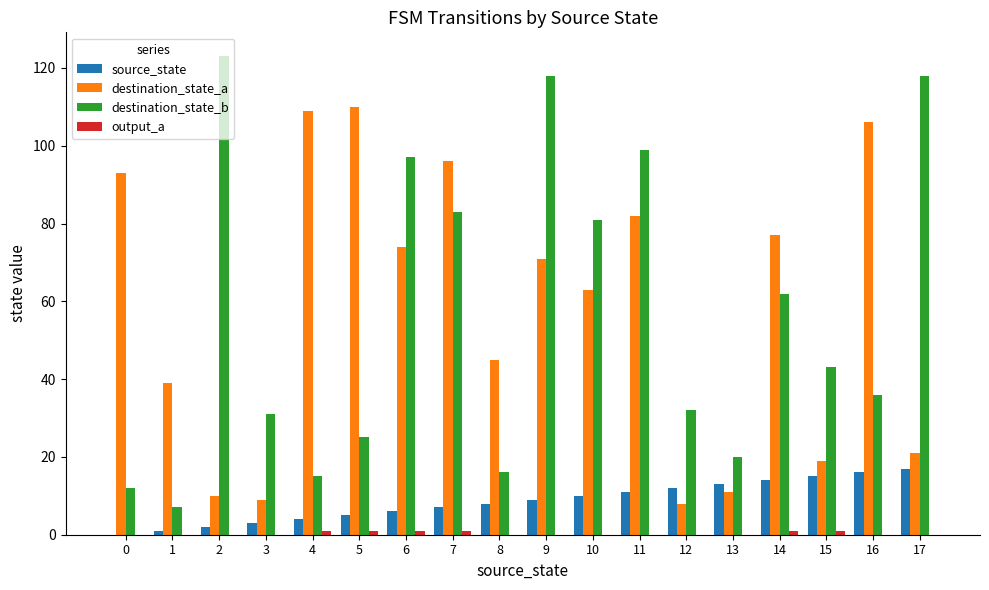

What is the greatest value displayed?

123